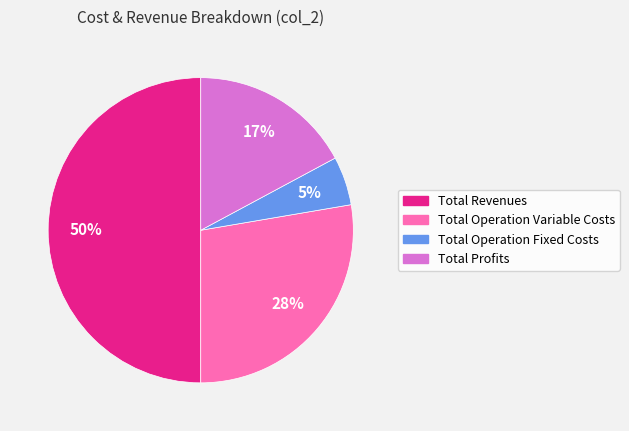

To the nearest percent, what is the average slice percentage?

25%